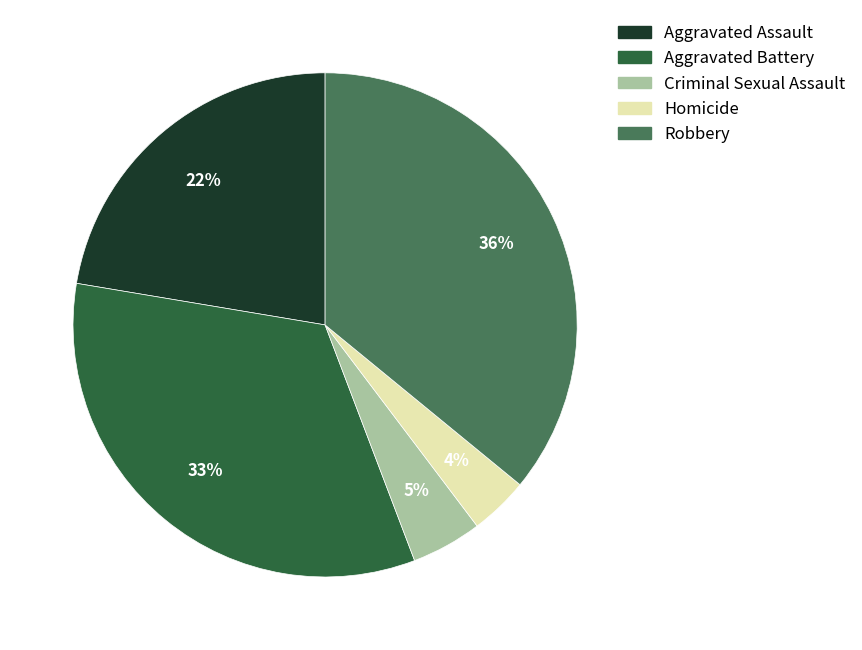

Approximately how many times larger is the value at Homicide compared to Criminal Sexual Assault?

0.8